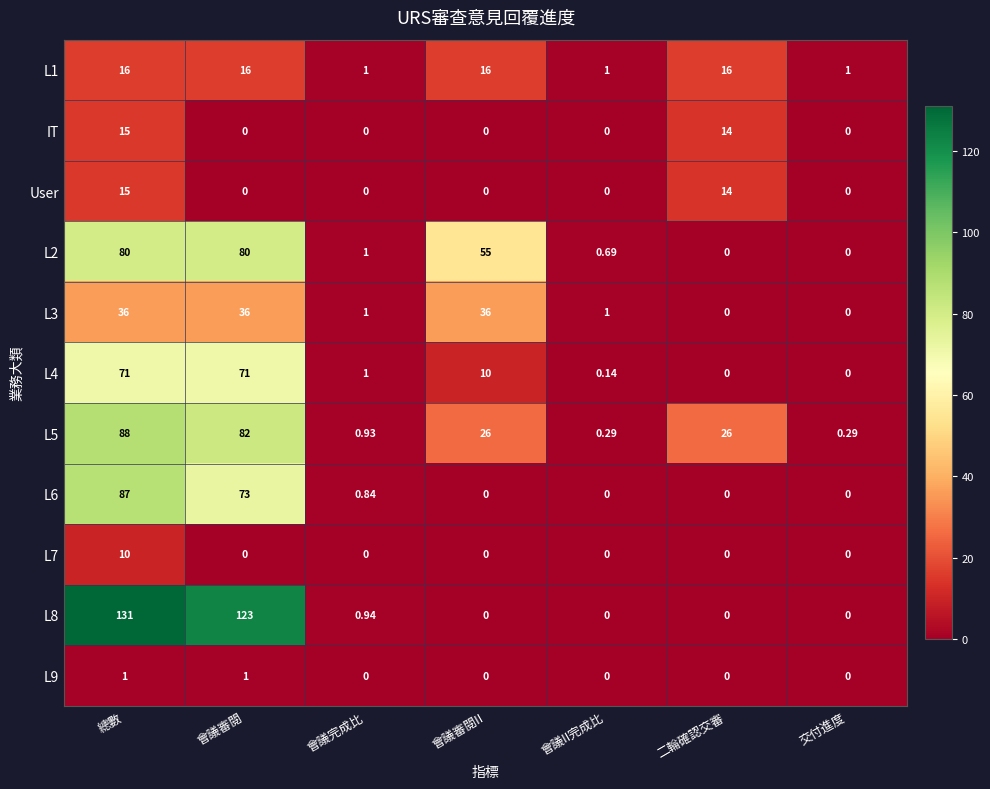

Which series has the largest range (max minus min)?

L8